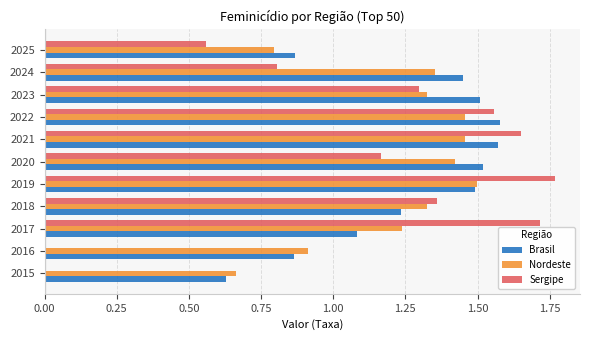

How many distinct data groups are displayed?

3